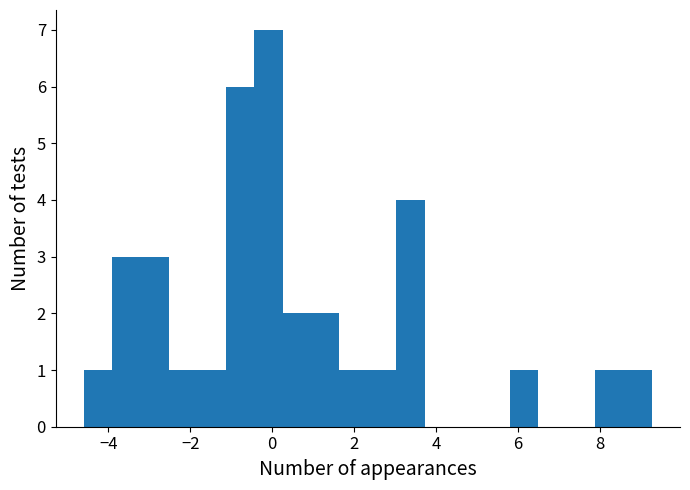

Around what value on the x-axis is the tallest bar? Give the approximate position of its centre, as read against the axis.

0.0